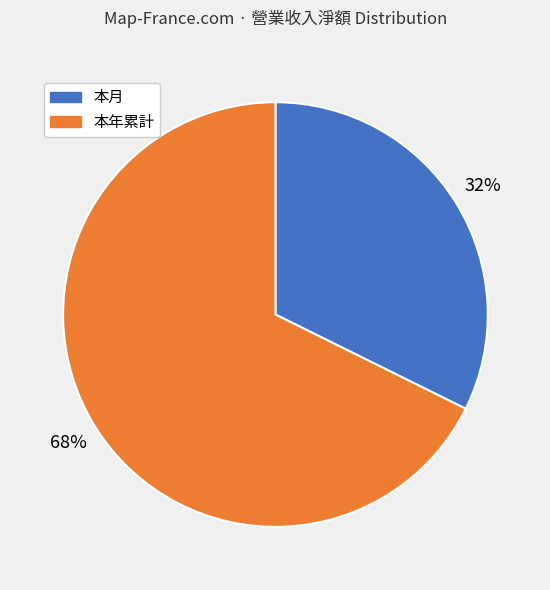

Which has a higher value, 本月 or 本年累計?

本年累計